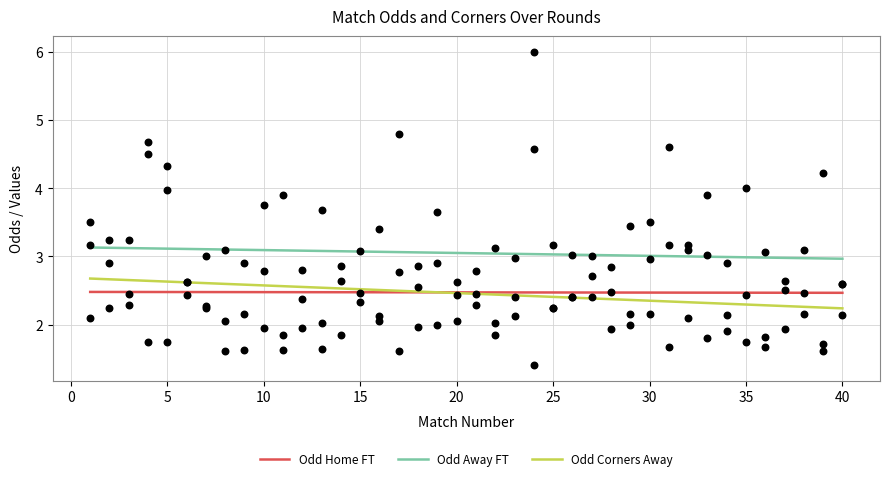

Which series has the widest spread of Y values?

Odd Corners Away